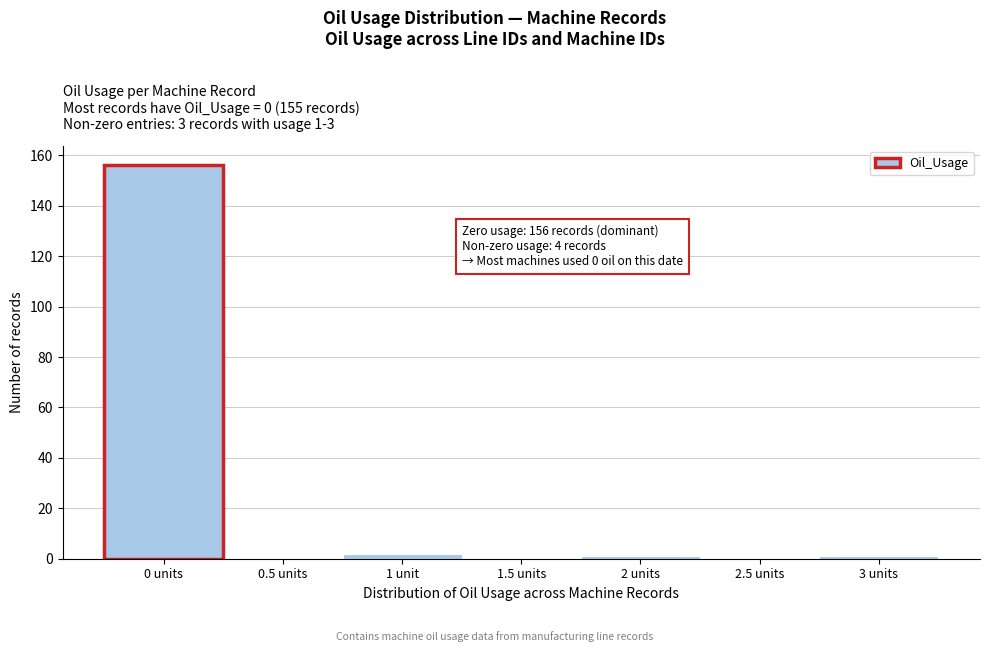

Reading right to left, what are all the values shown in this chart?

3 units=1	2.5 units=0	2 units=1	1.5 units=0	1 unit=2	0.5 units=0	0 units=156